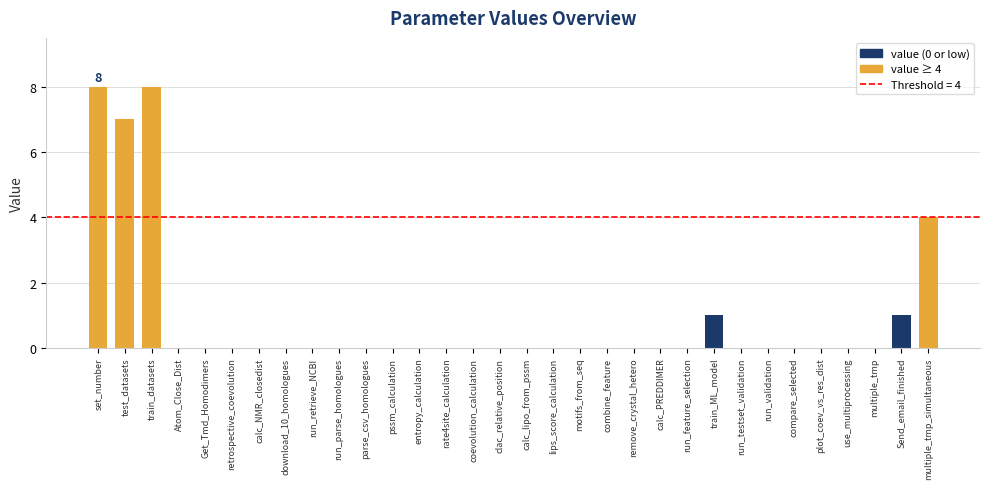

True or false: the data shows 0 at calc_PREDDIMER.

True